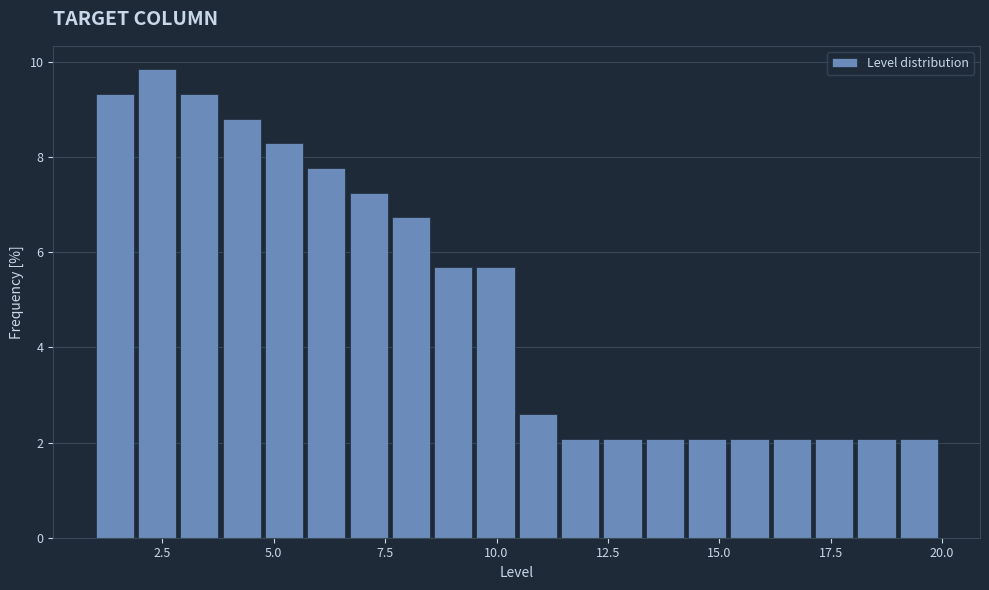

Around what value on the x-axis is the tallest bar? Give the approximate position of its centre, as read against the axis.

2.5